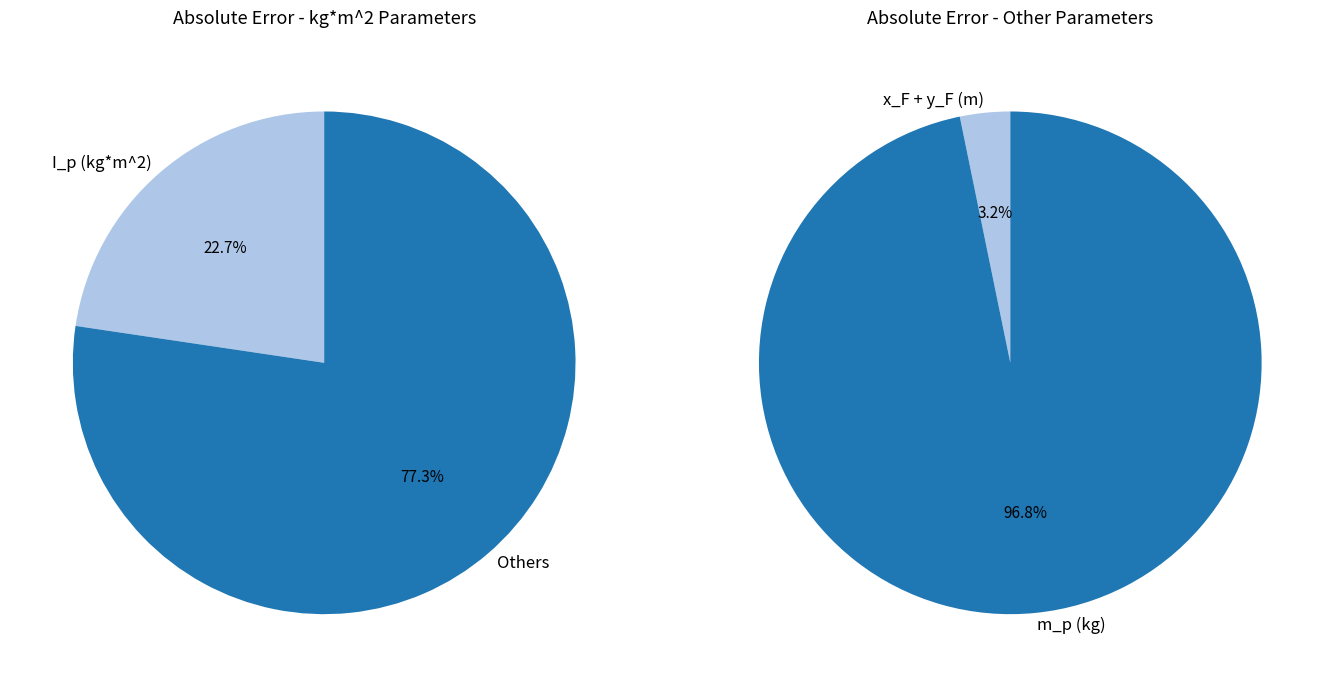

What percentage is the x_F slice, to the nearest percent?

2%